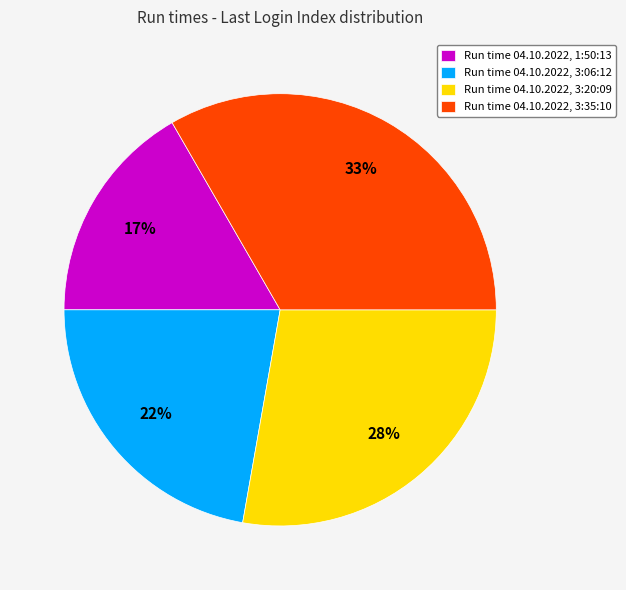

True or false: Run time 04.10.2022, 1:50:13 accounts for 29% of the total.

False